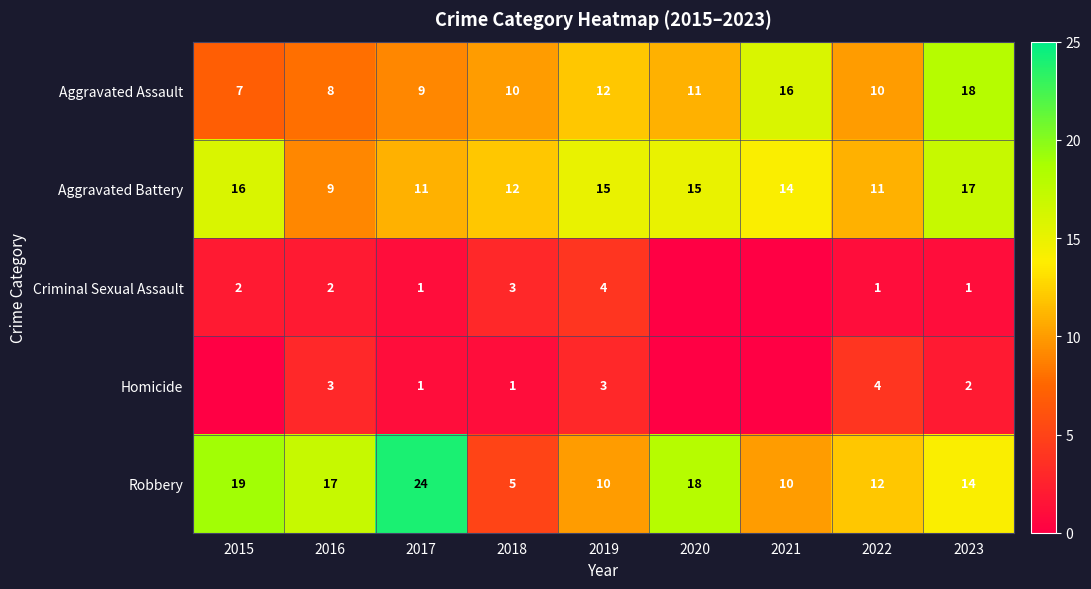

True or false: Robbery has a value of 14 at 2023.

True